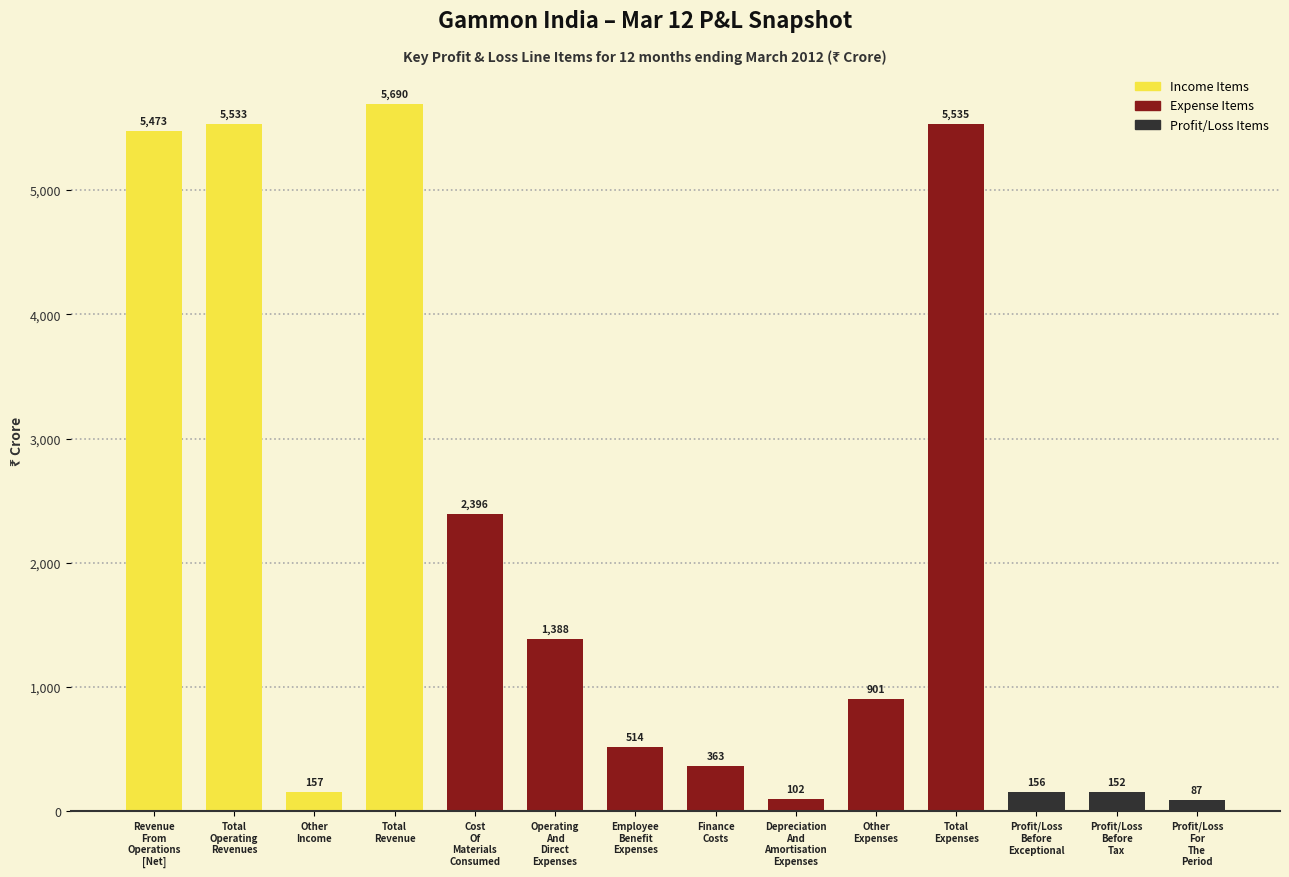

What is the maximum value shown in the chart?

5690.3